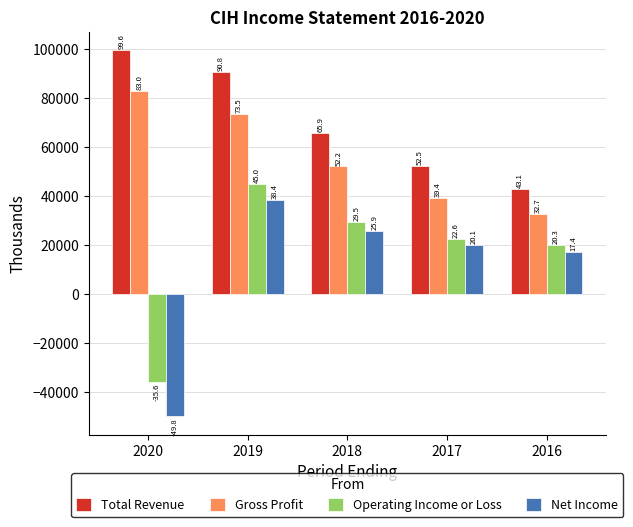

How many groups of bars are there?

5